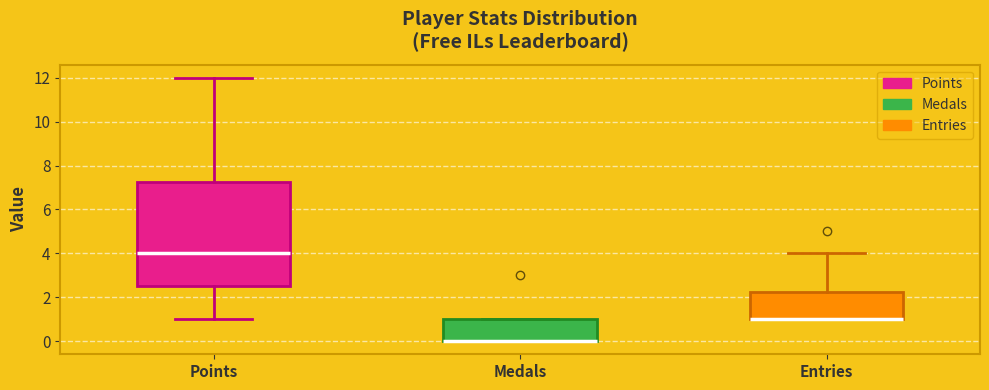

Reading left to right, transcribe this box plot: for each box, give where its median line is, the range the box spans, and where its two whiskers end, as read against the y-axis. The values are not printed on the chart, so give them approximately, as read against the axis.

Points: median 4.0, box 2.6 to 7.2, whiskers 1.0 to 12.0
Medals: median 0.0 (drawn on the box's lower edge), box 0.0 to 1.0, whiskers 0.0 to 1.0
Entries: median 1.0 (drawn on the box's lower edge), box 1.0 to 2.2, whiskers 1.0 to 4.0